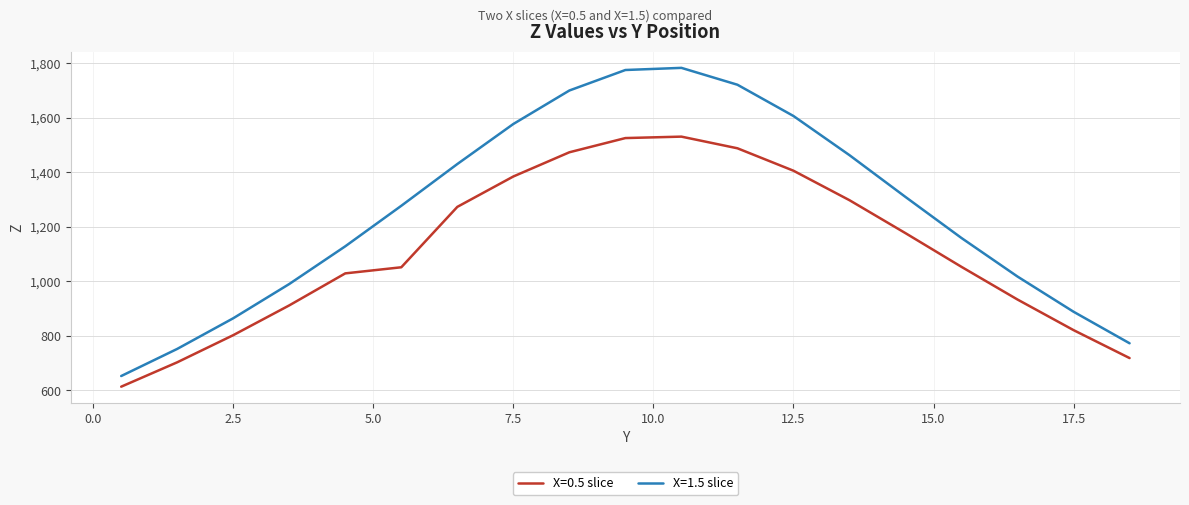

True or false: X=1.5 slice and X=0.5 slice intersect in this chart.

False